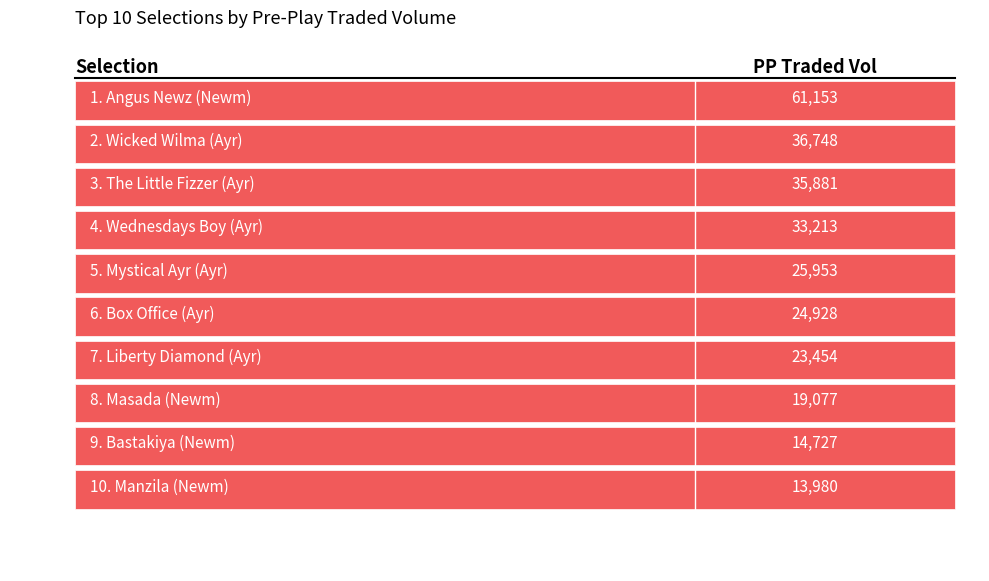

Reading left to right, list all the values displayed in this chart.

61153.4	36748.5	35880.9	33212.6	25953.0	24928.0	23453.7	19077.3	14727.4	13979.8